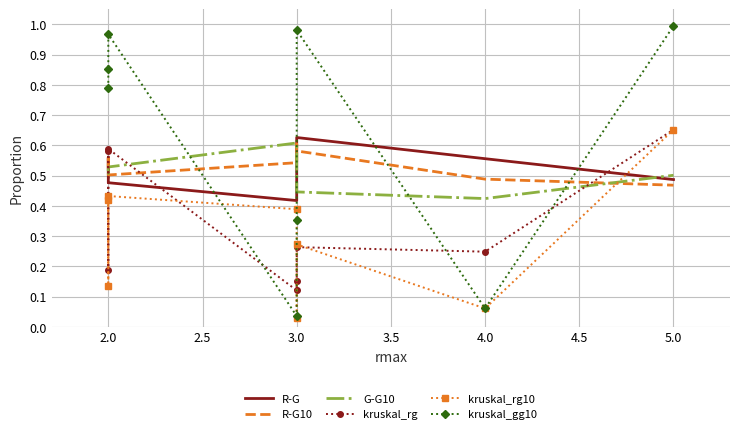

At how many categories does at least one series exceed 0?

8